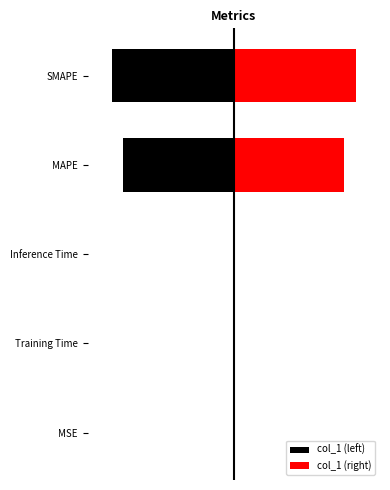

True or false: col_1 (right) has a value of 0.0 at MSE.

True